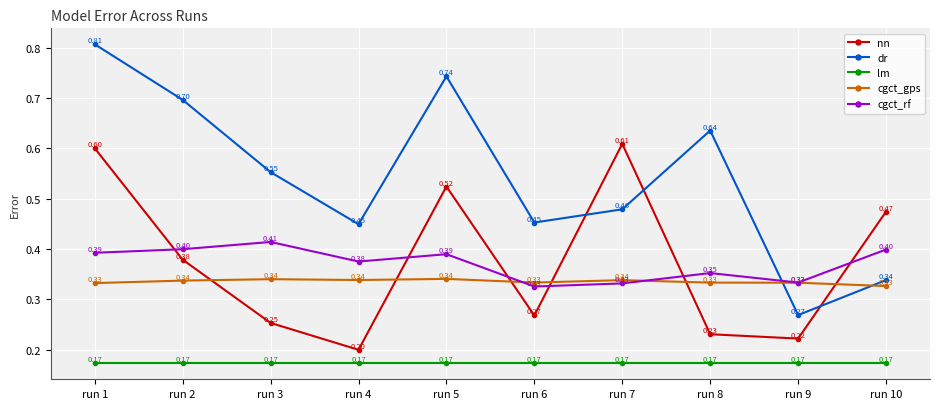

What is the total value across all series at run 8?

1.7